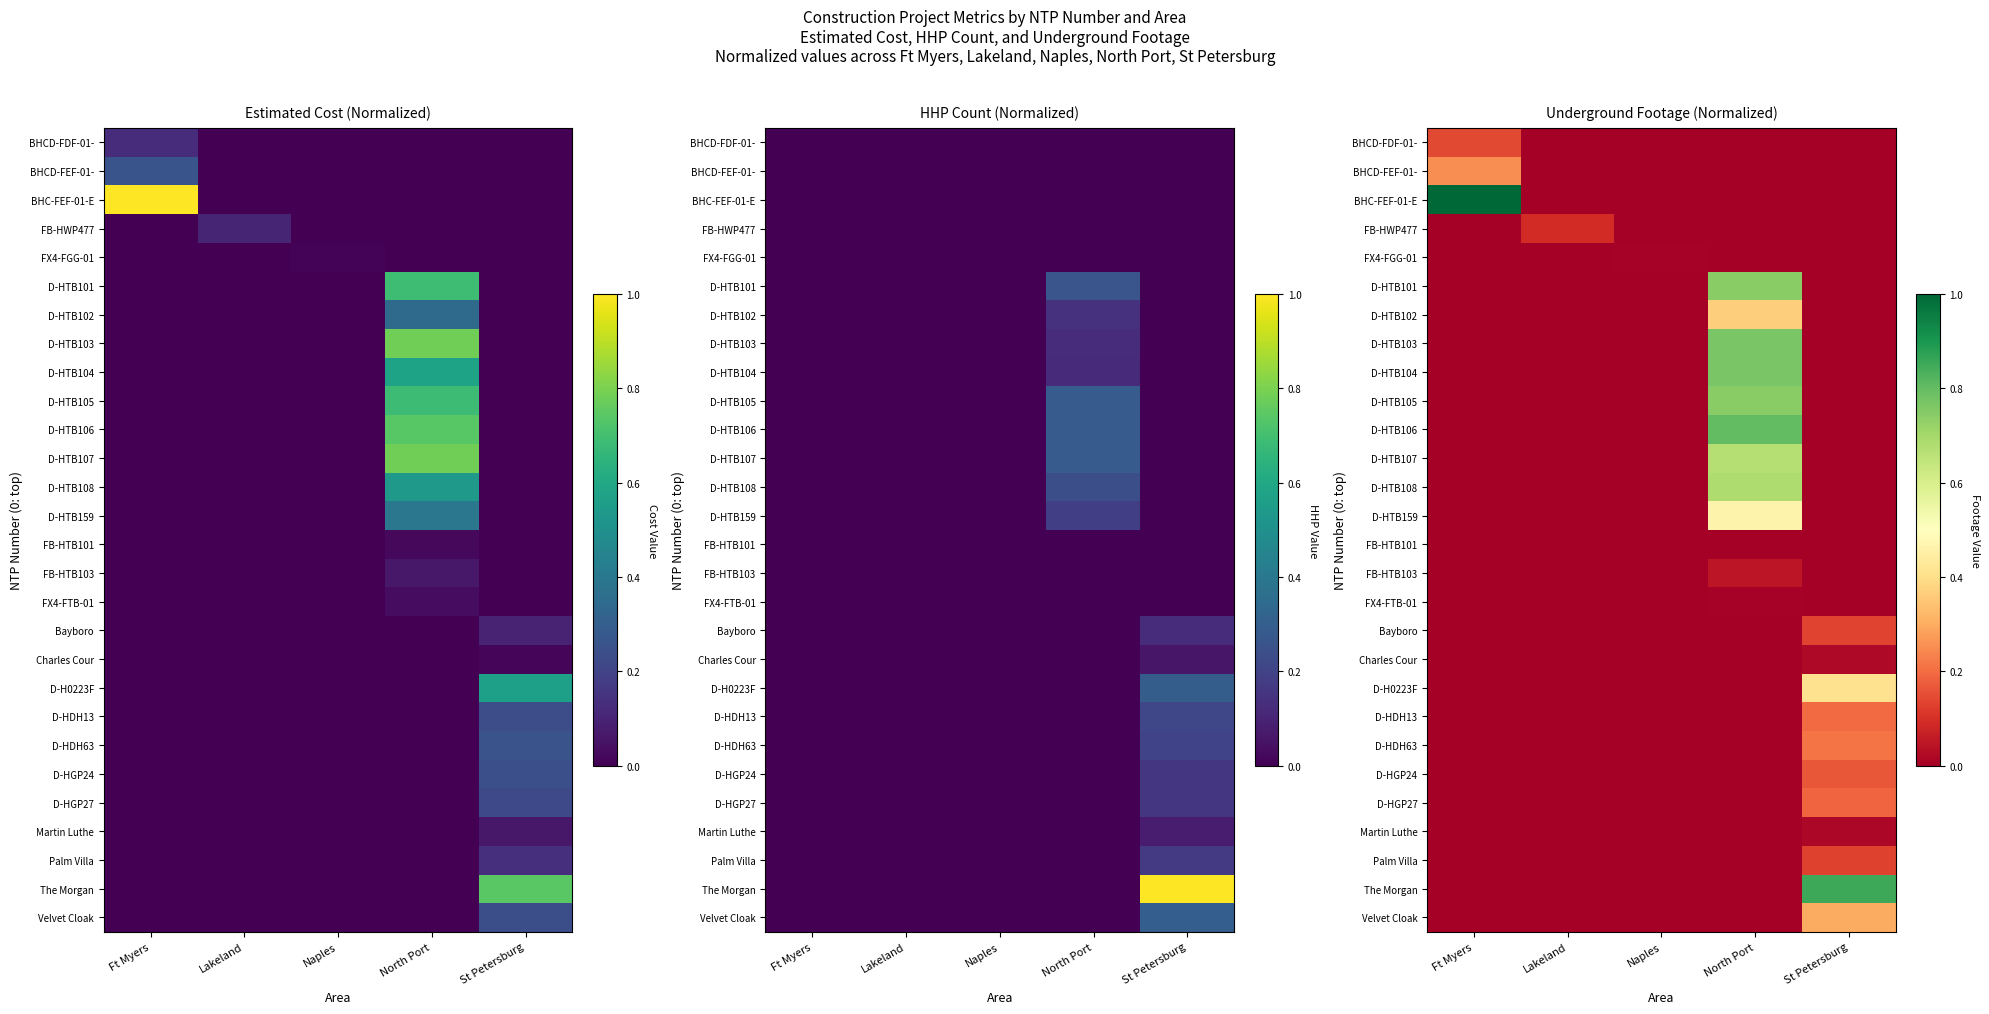

How many values in D-HTB104 are above zero?

1